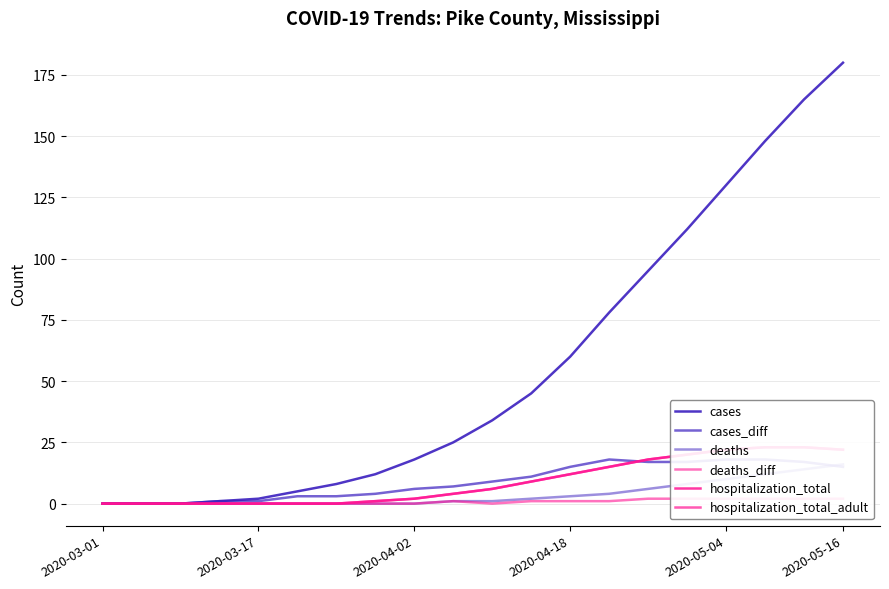

Reading left to right, list all the values displayed in this chart.

cases: 0	0	0	1	2	5	8	12	18	25	34	45	60	78	95	112	130	148	165	180
cases_diff: 0	0	0	1	1	3	3	4	6	7	9	11	15	18	17	17	18	18	17	15
deaths: 0	0	0	0	0	0	0	0	0	1	1	2	3	4	6	8	10	12	14	16
deaths_diff: 0	0	0	0	0	0	0	0	0	1	0	1	1	1	2	2	2	2	2	2
hospitalization_total: 0	0	0	0	0	0	0	1	2	4	6	9	12	15	18	20	22	23	23	22
hospitalization_total_adult: 0	0	0	0	0	0	0	1	2	4	6	9	12	15	18	20	22	23	23	22